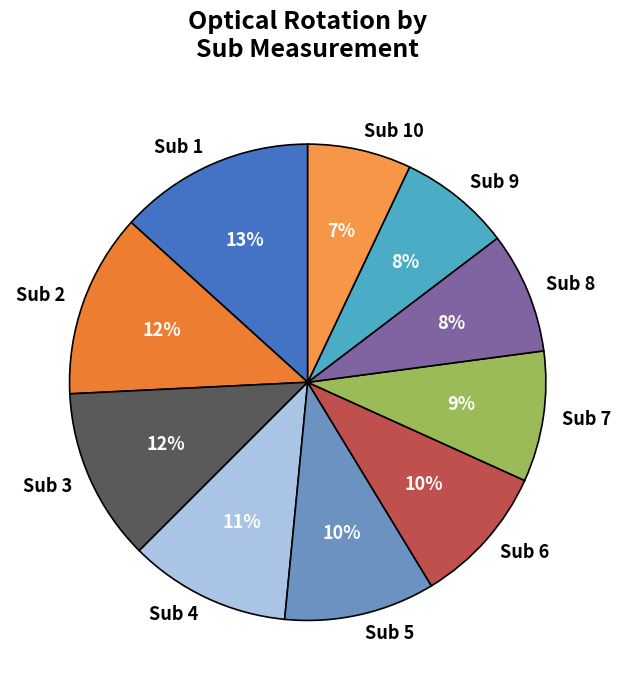

To the nearest percent, what is the difference between the largest and smallest slice percentages?

6%